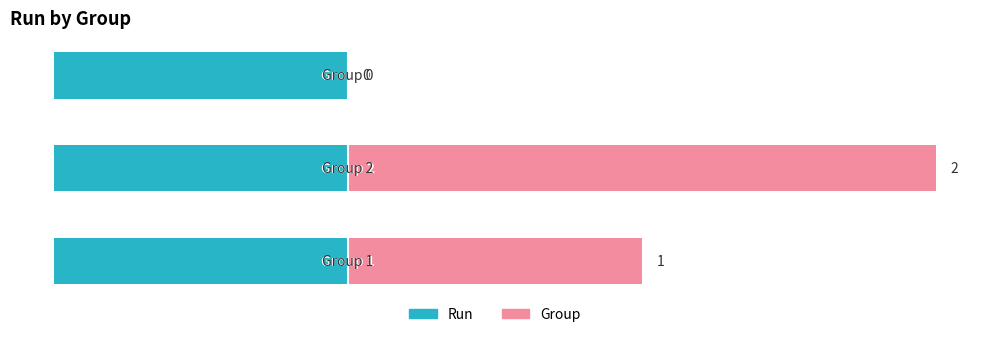

How many positive values does the Group series have?

2